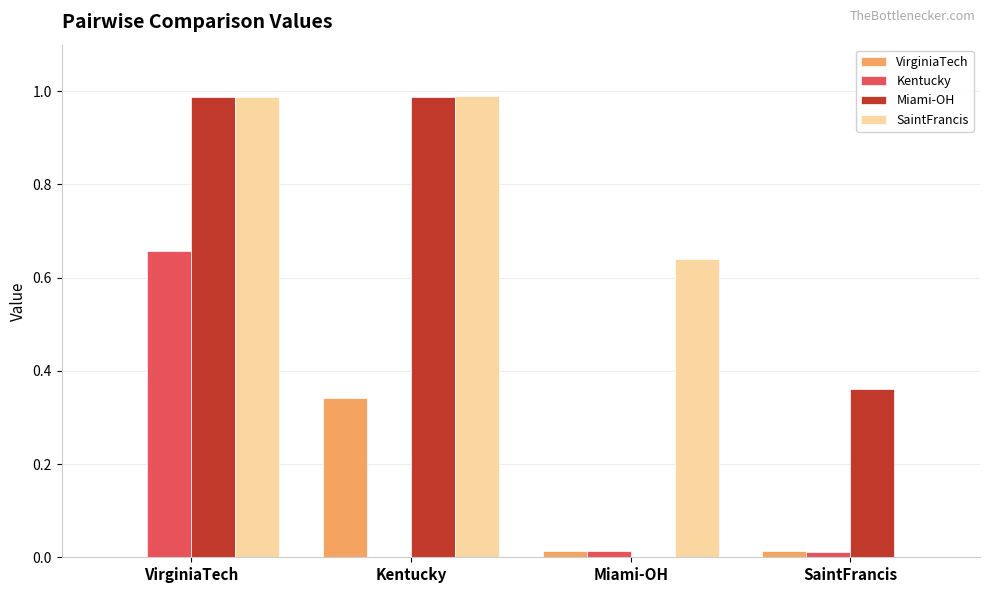

At which category is the sum across all series the highest?

VirginiaTech